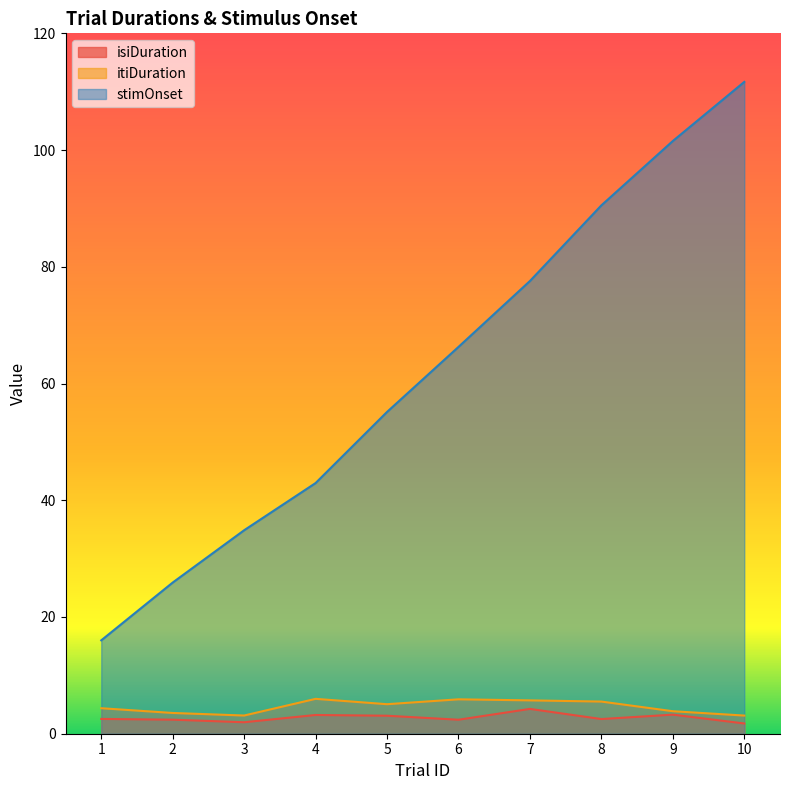

At which category does itiDuration reach its first local valley?

3